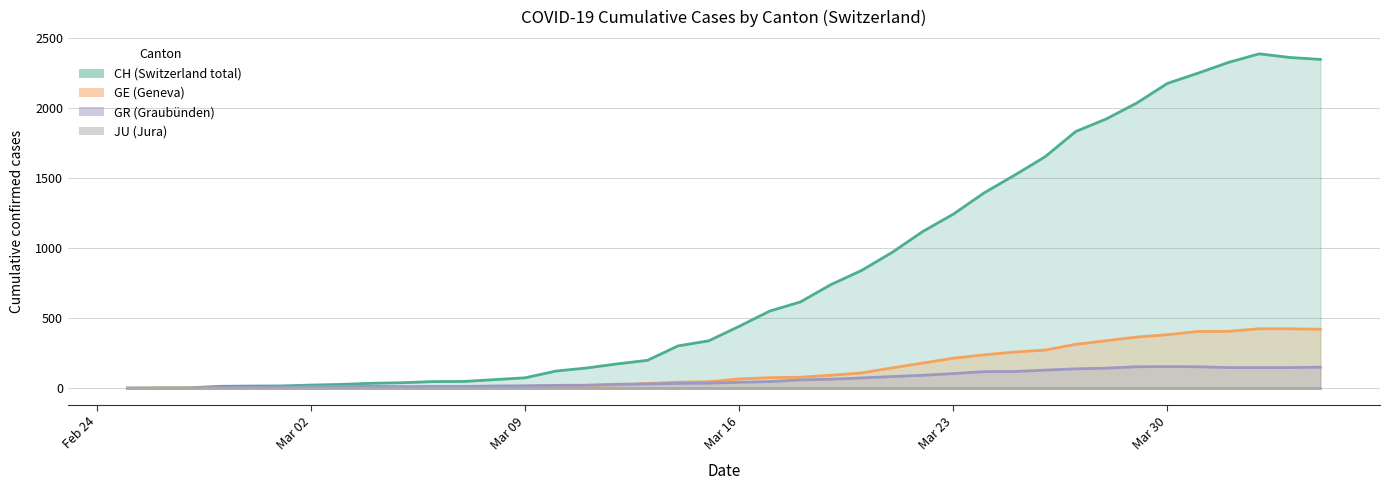

True or false: GR has a value of 42 at 2020-03-20.

False